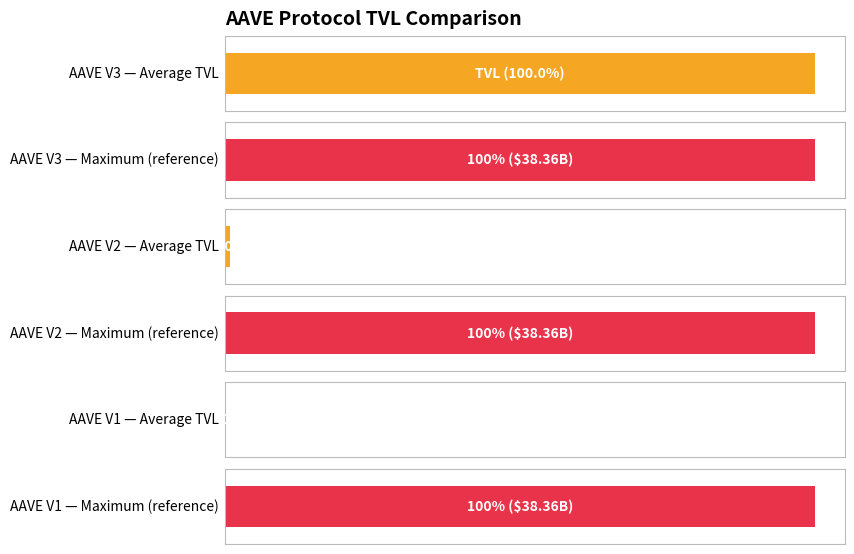

At which label is the value closest to 19187927881?

AAVE V2